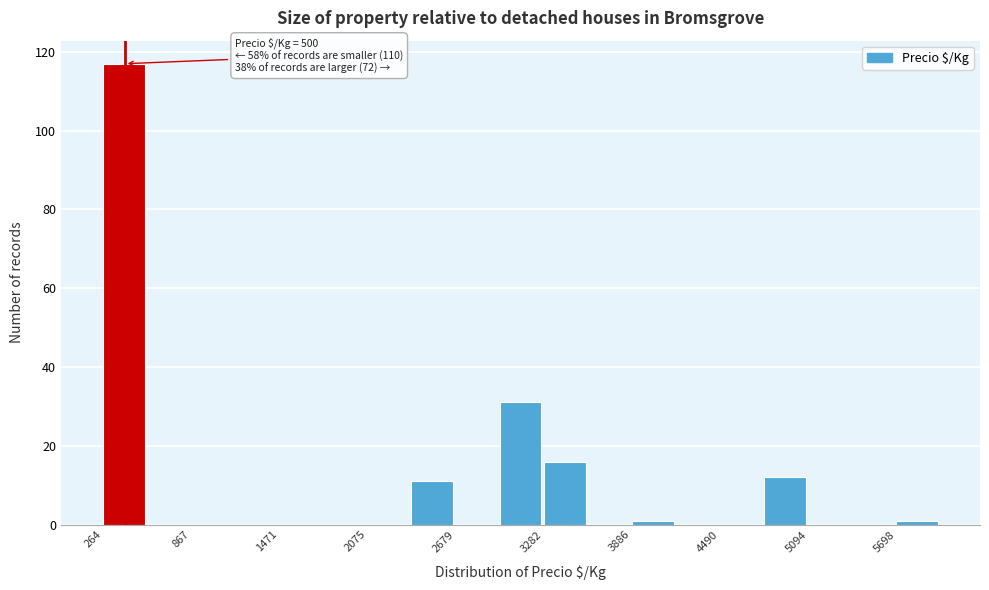

Around what value on the x-axis is the tallest bar? Give the approximate position of its centre, as read against the axis.

400